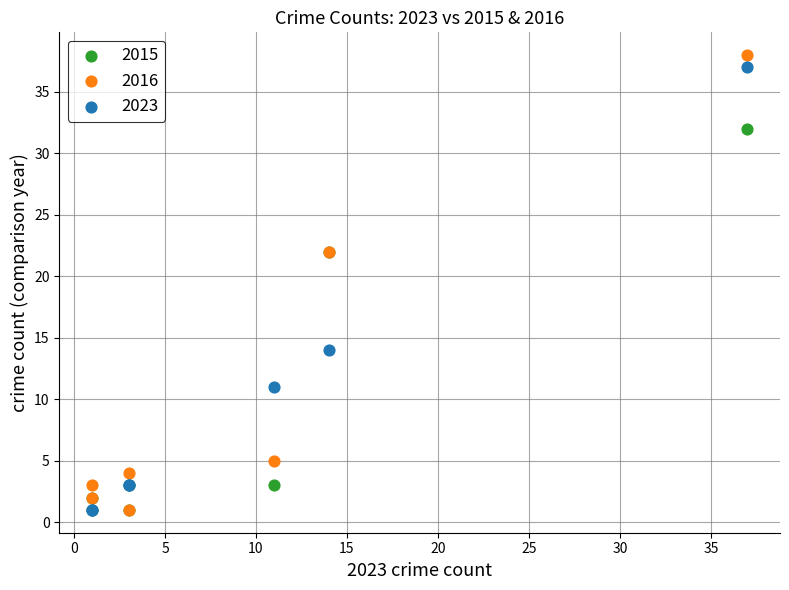

In the 2015 series, what Y value is closest to 16?

22